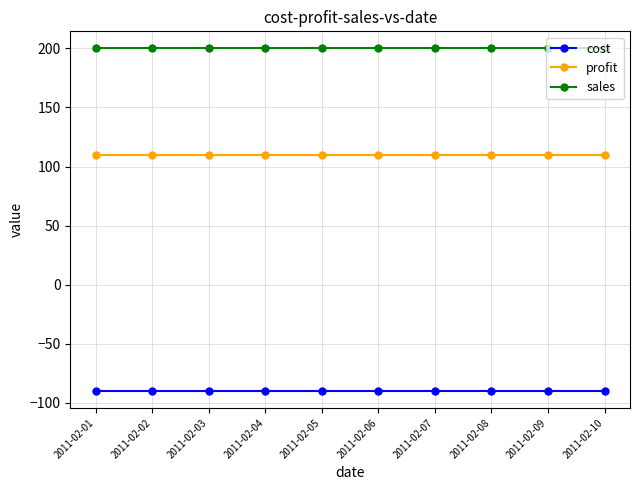

True or false: profit and sales cross at least once.

False